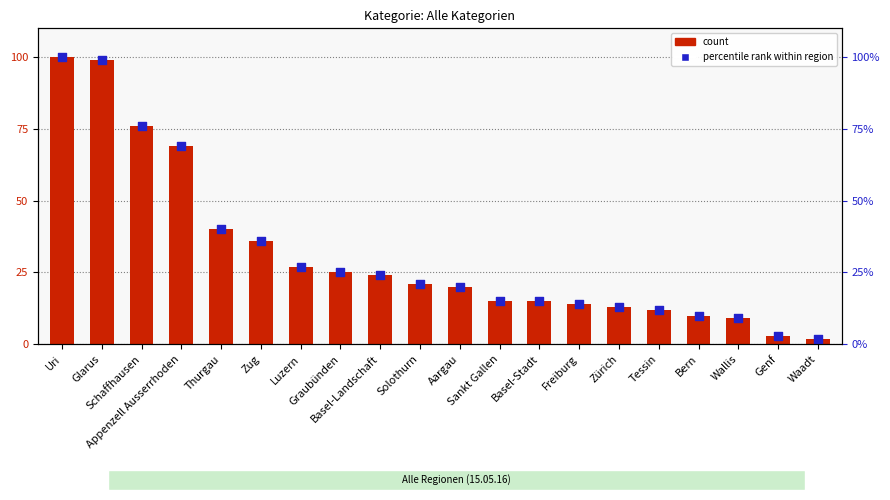

At which category is the sum across all series the highest?

Uri